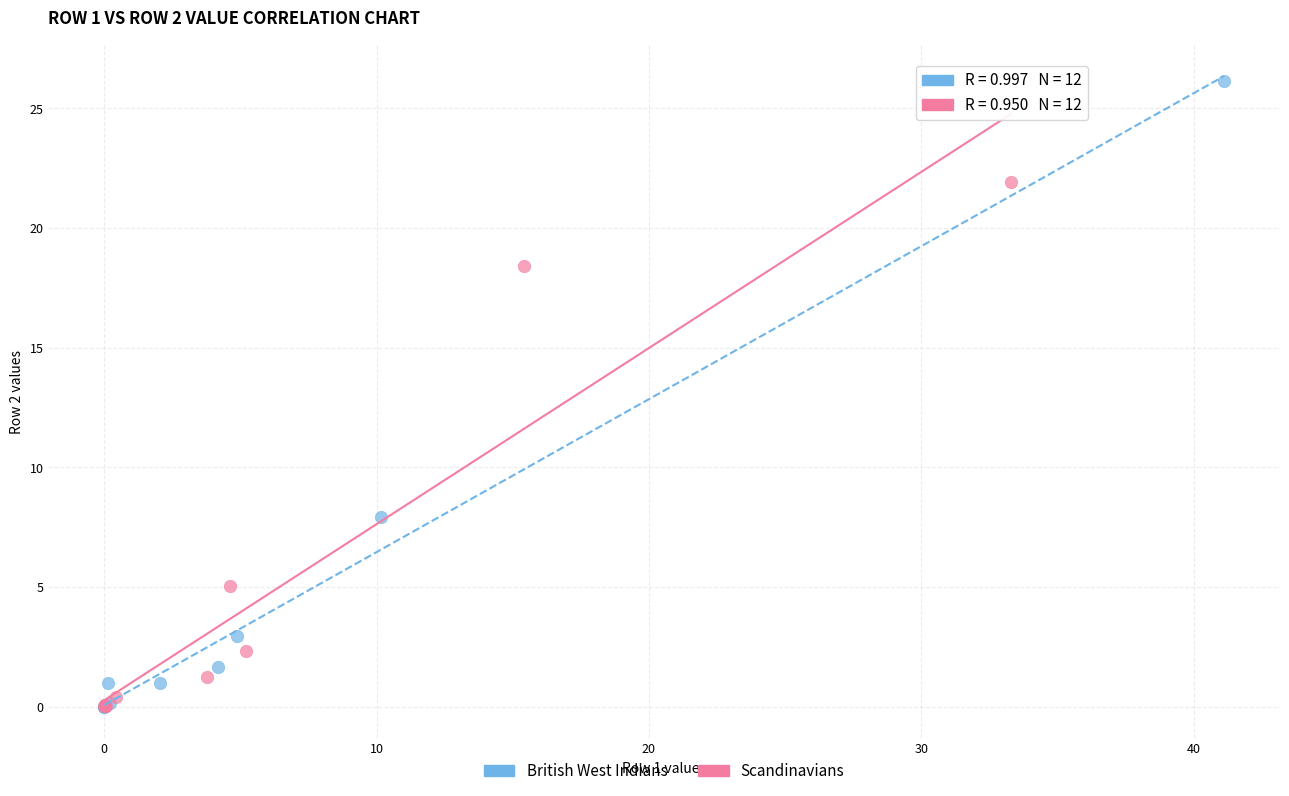

Which series reaches the maximum Y coordinate?

British West Indians